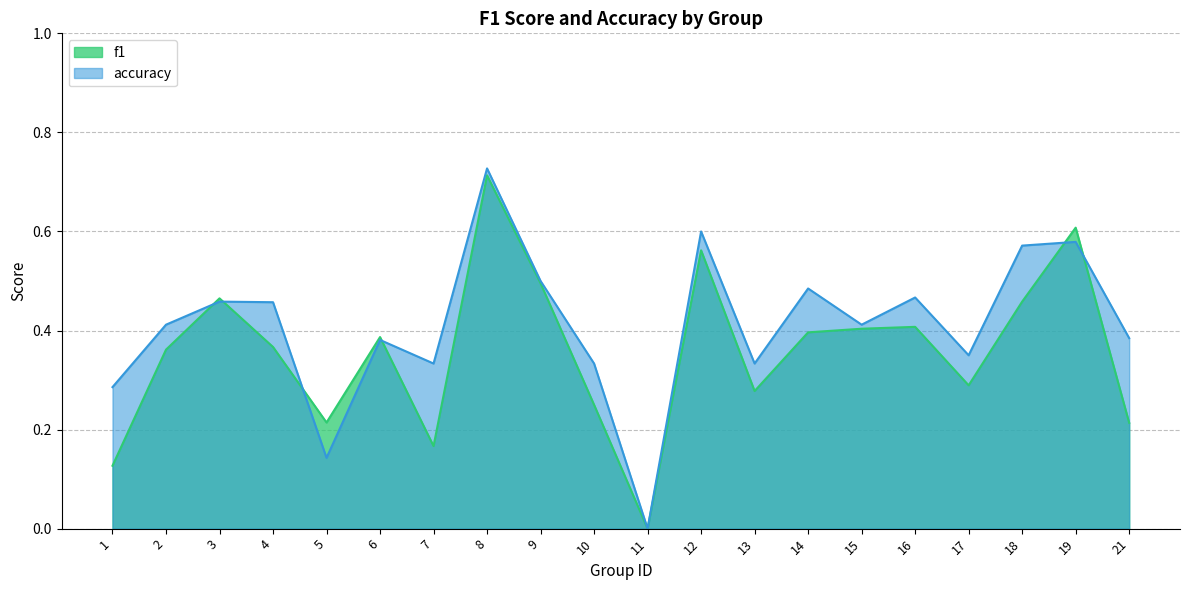

List the labels in order of accuracy value, largest first.

8, 12, 19, 18, 9, 14, 16, 3, 4, 2, 15, 21, 6, 17, 7, 10, 13, 1, 5, 11